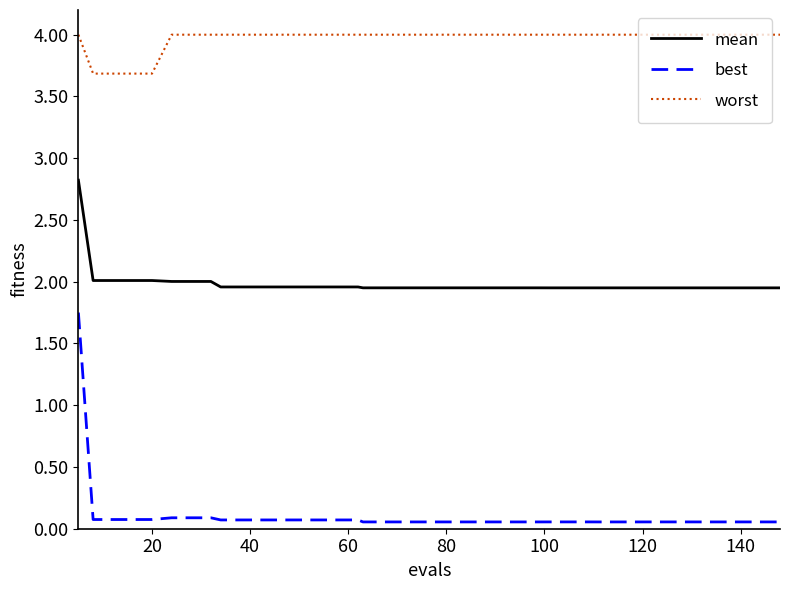

Which series has the largest range (max minus min)?

best